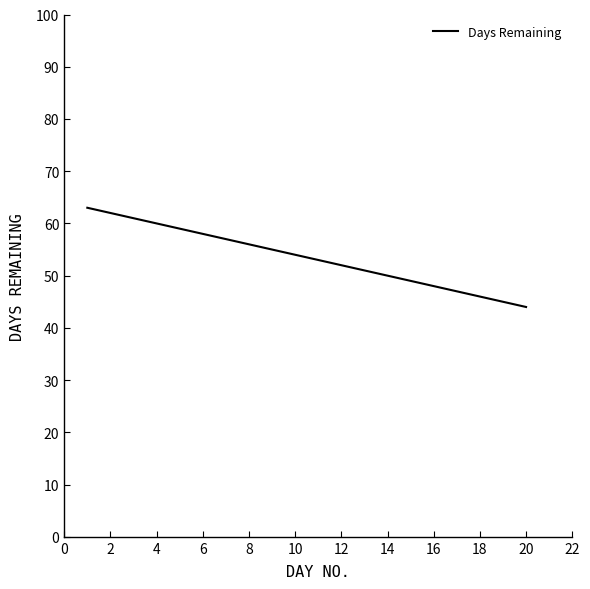

What is the smallest value displayed?

44